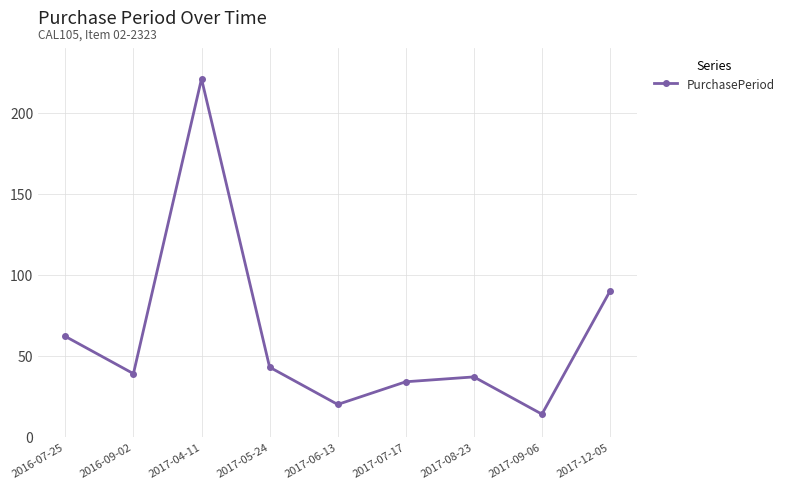

Rank the categories by value from highest to lowest.

2017-04-11, 2017-12-05, 2016-07-25, 2017-05-24, 2016-09-02, 2017-08-23, 2017-07-17, 2017-06-13, 2017-09-06